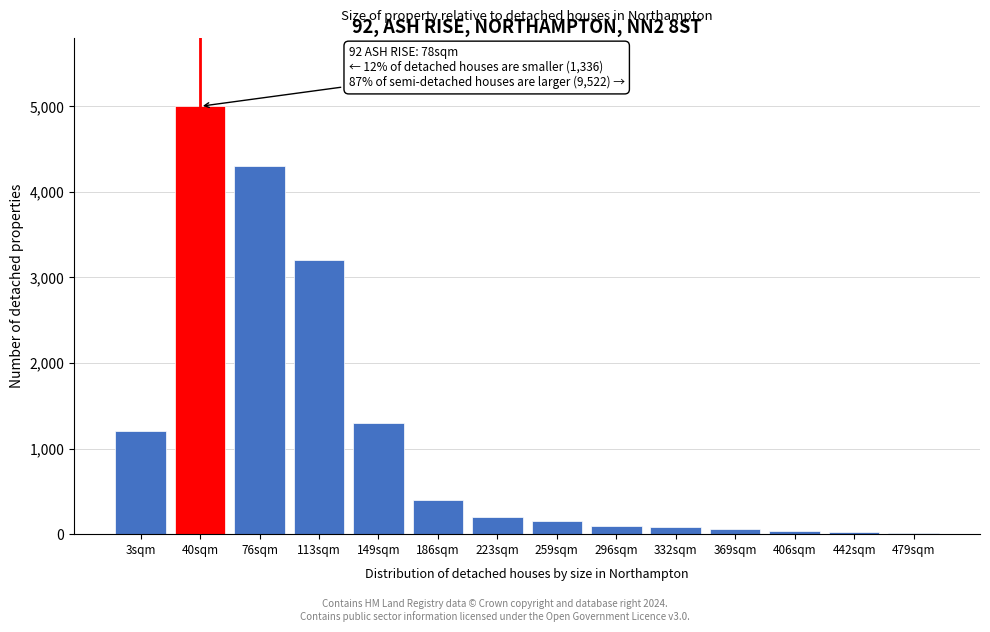

True or false: the data shows 10 at 479sqm.

True